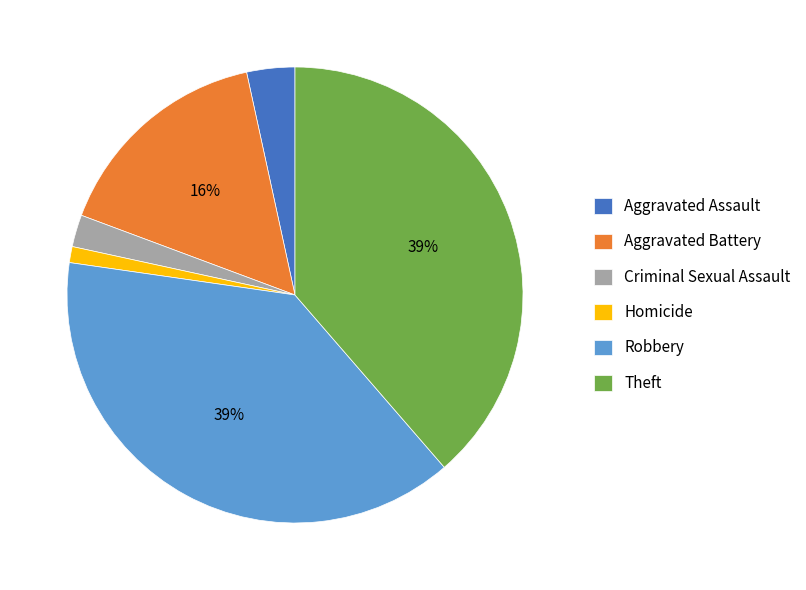

What is the smallest slice in the pie chart?

Homicide